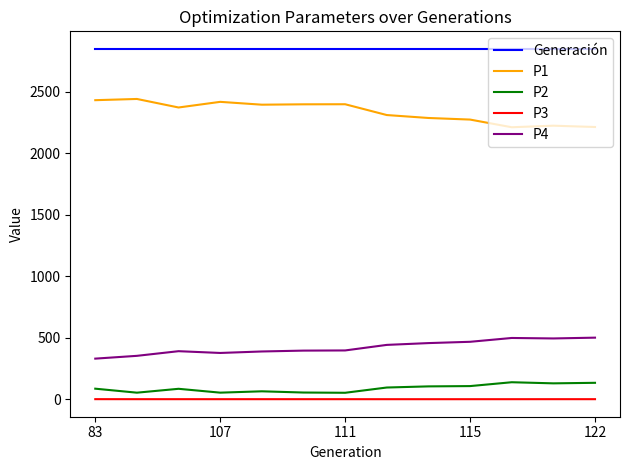

What is the difference between the maximum and minimum values in the P1 series?

230.0